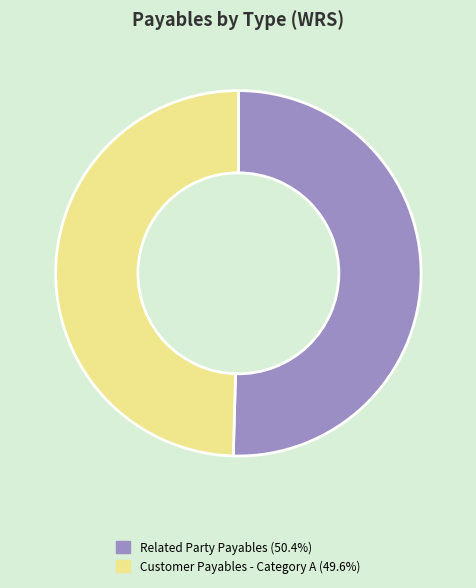

Is there a majority slice in this chart?

Yes